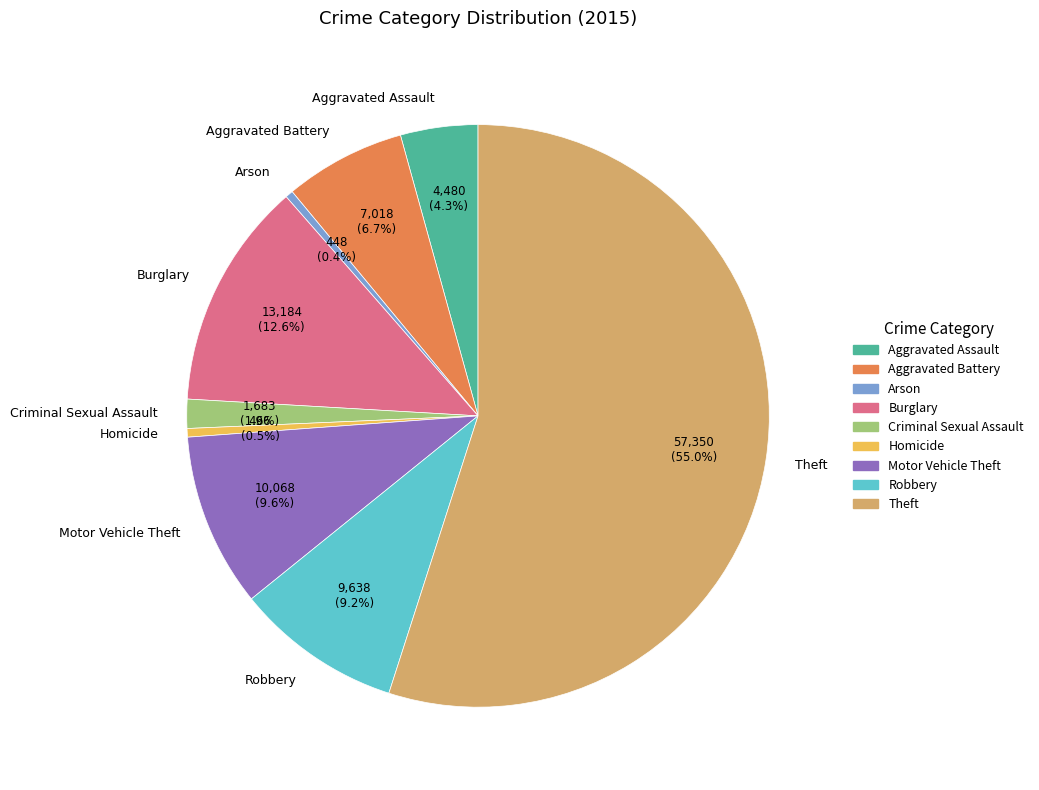

What is the largest slice in the pie chart?

Theft